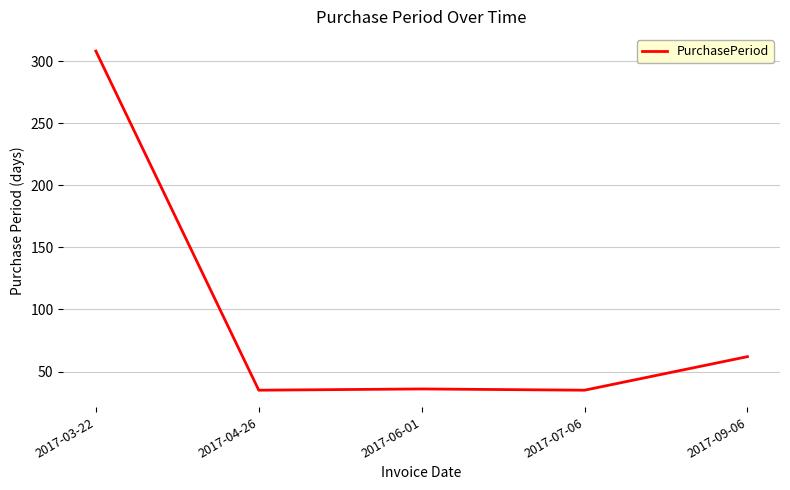

What is the difference between the maximum and minimum values?

273